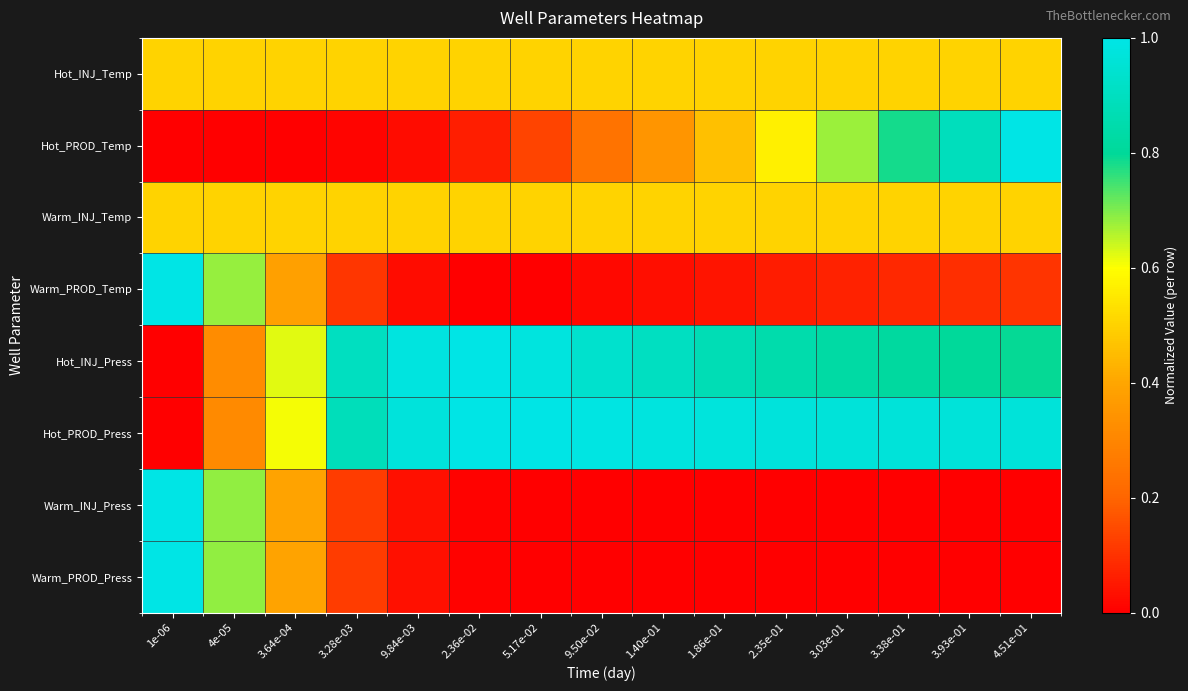

At 1.86e-01, list the series in order from smallest to largest.

Warm_PROD_Press, Warm_INJ_Press, Warm_PROD_Temp, Hot_PROD_Temp, Hot_INJ_Temp, Warm_INJ_Temp, Hot_INJ_Press, Hot_PROD_Press